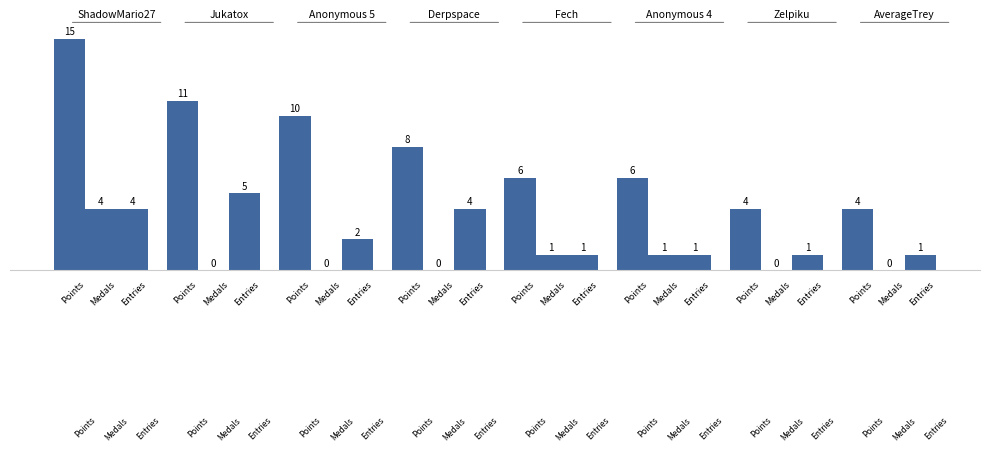

Does the chart contain any negative values?

No